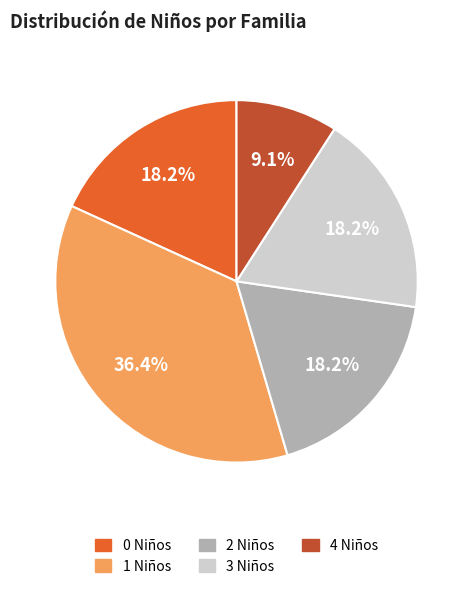

Is there a majority slice in this chart?

No